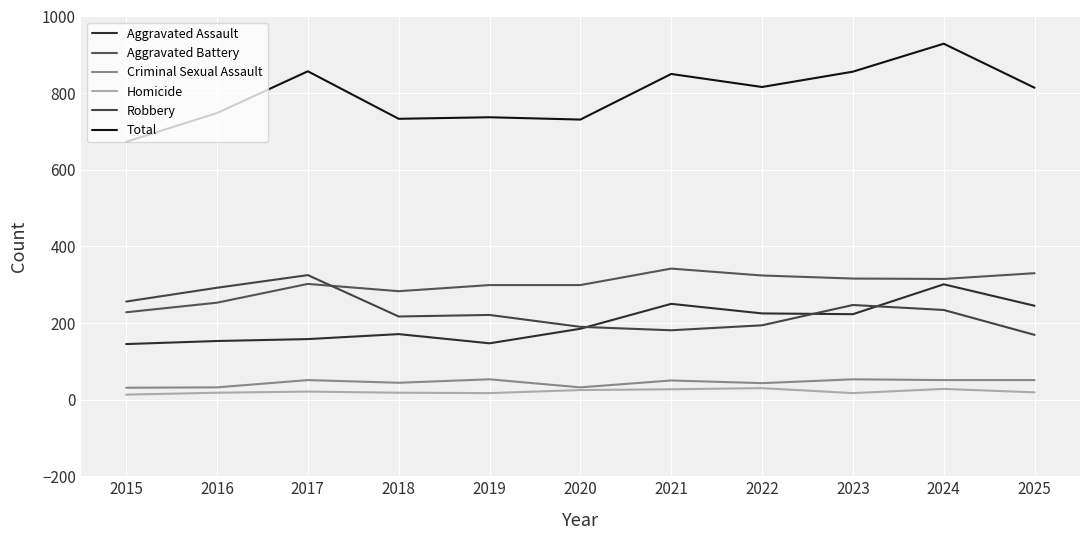

What are all the series names shown in the legend?

Aggravated Assault, Aggravated Battery, Criminal Sexual Assault, Homicide, Robbery, Total